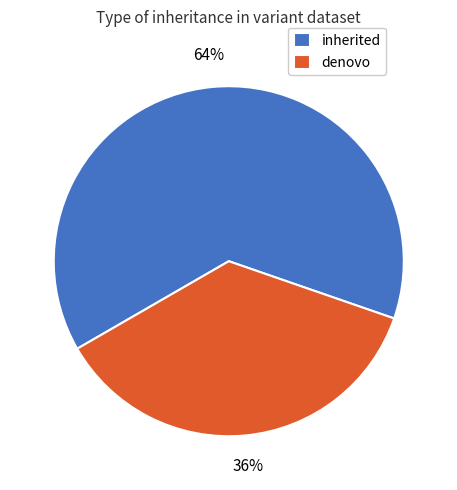

Which has a higher value, inherited or denovo?

inherited